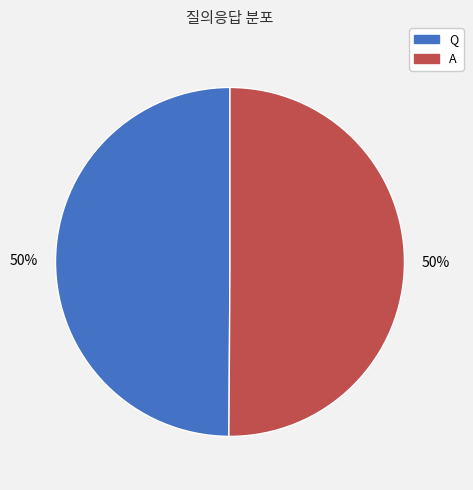

Approximately how many times larger is the value at A compared to Q?

1.0